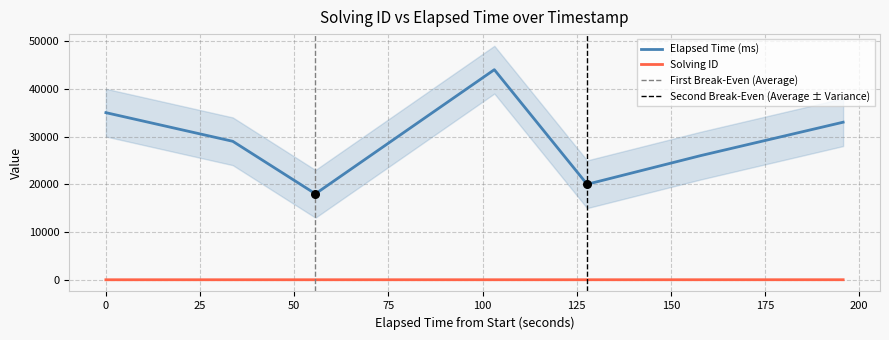

True or false: Solving ID and Elapsed Time (ms) intersect in this chart.

False